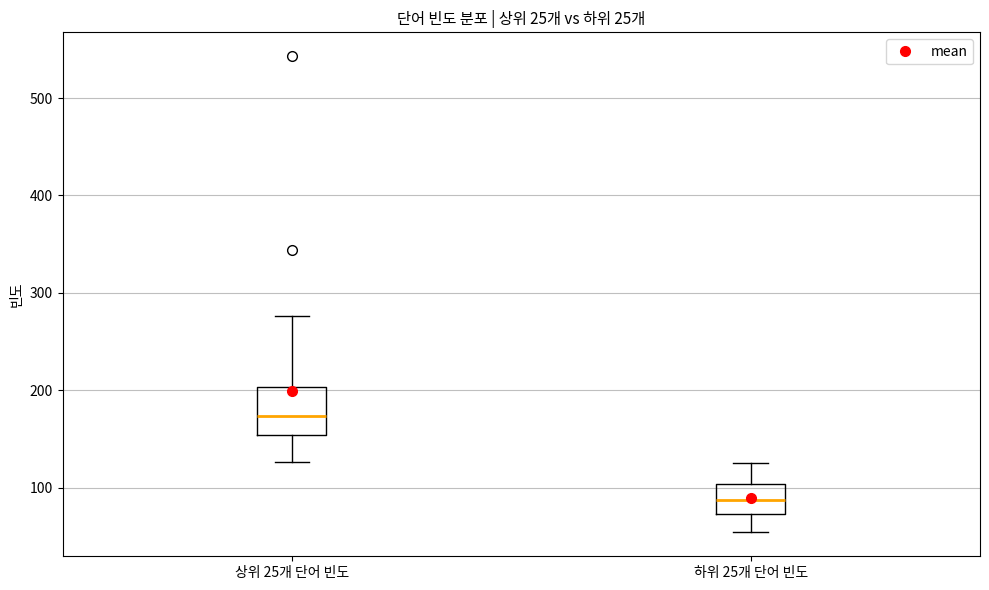

Where is the upper edge of the box for 상위 25개 단어 빈도 on the y-axis? The values are not printed on the chart, so give them approximately, as read against the axis.

200